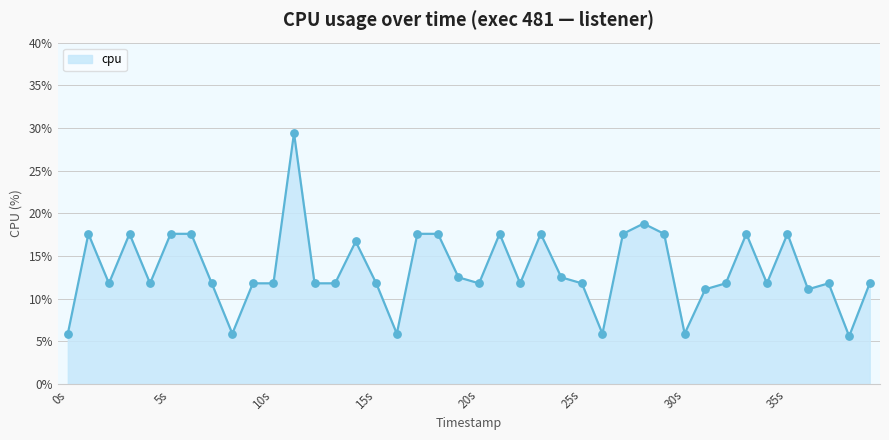

What is the difference between the maximum and minimum values?

23.8